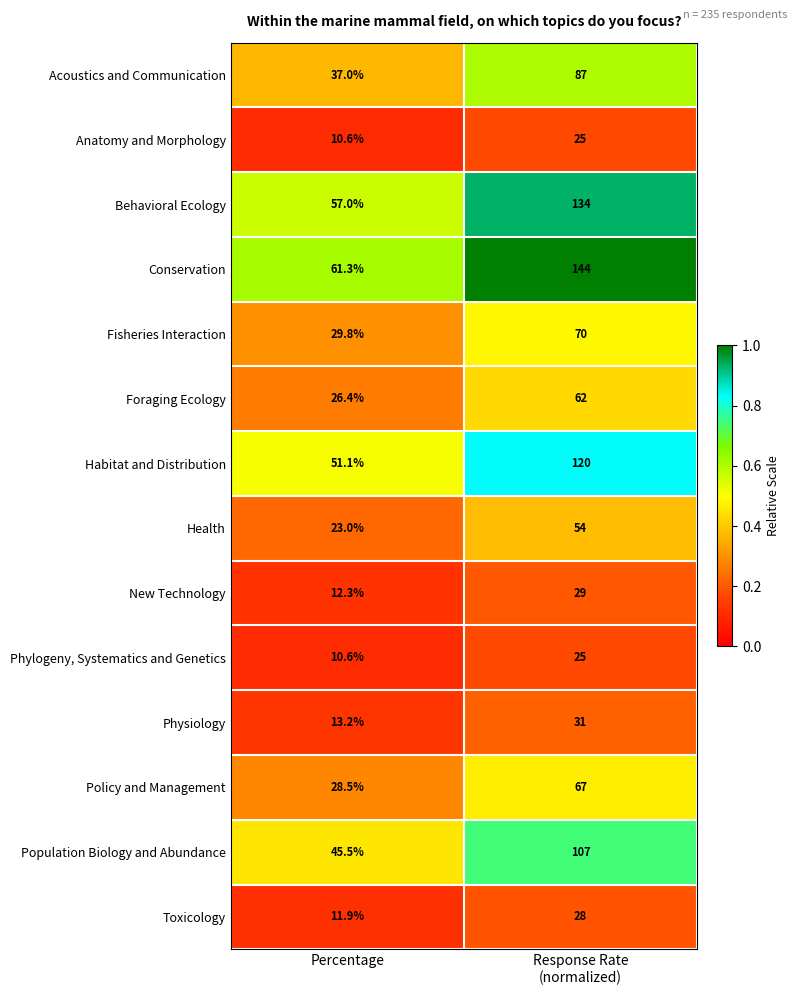

Between Percentage and Response Rate
(normalized), which series saw the biggest shift?

Conservation